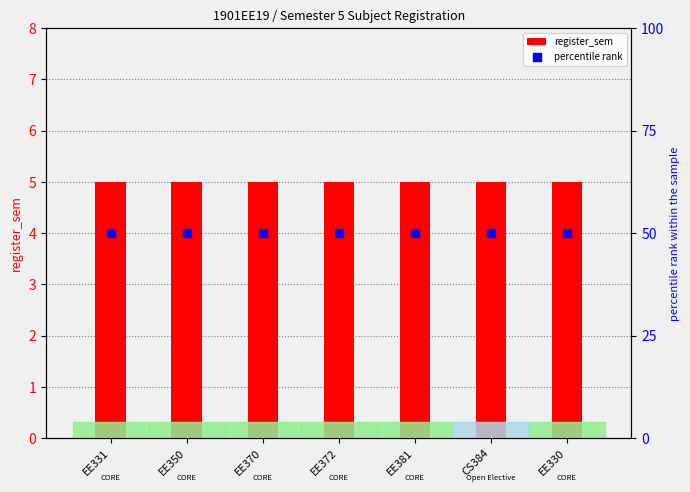

What are all the series names shown in the legend?

register_sem, percentile rank